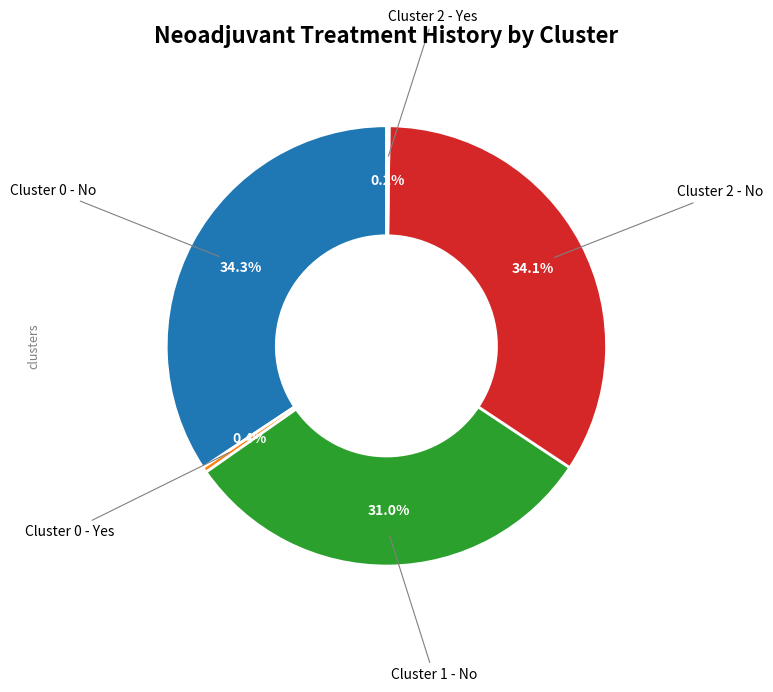

Is there a majority slice in this chart?

No